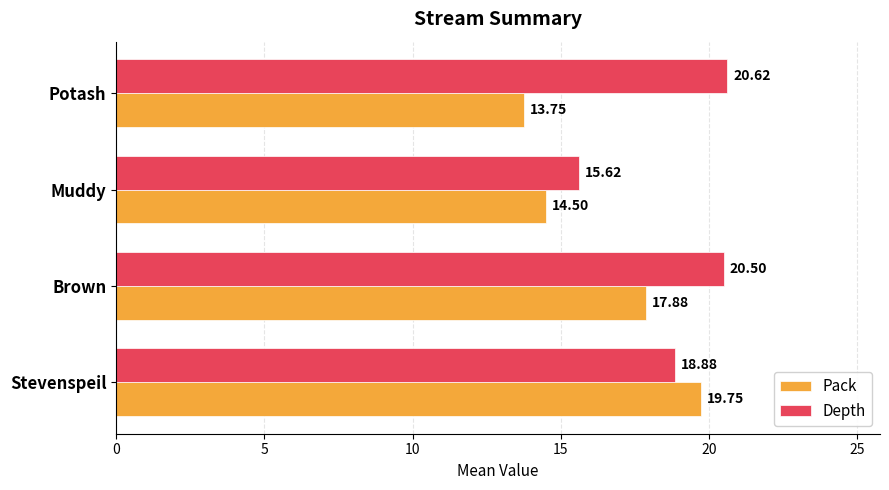

What is the sum of all Depth values?

75.6